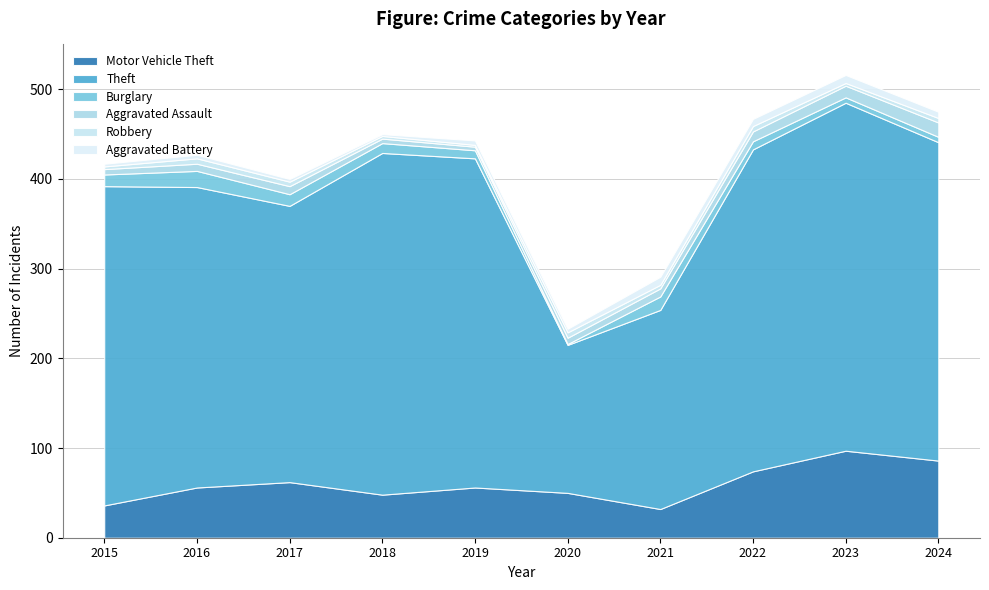

The value of Aggravated Assault at 2024 is 26. True or false?

False